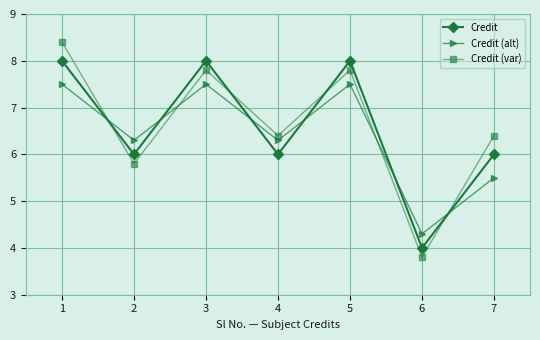

True or false: Credit (alt) and Credit (var) intersect in this chart.

True